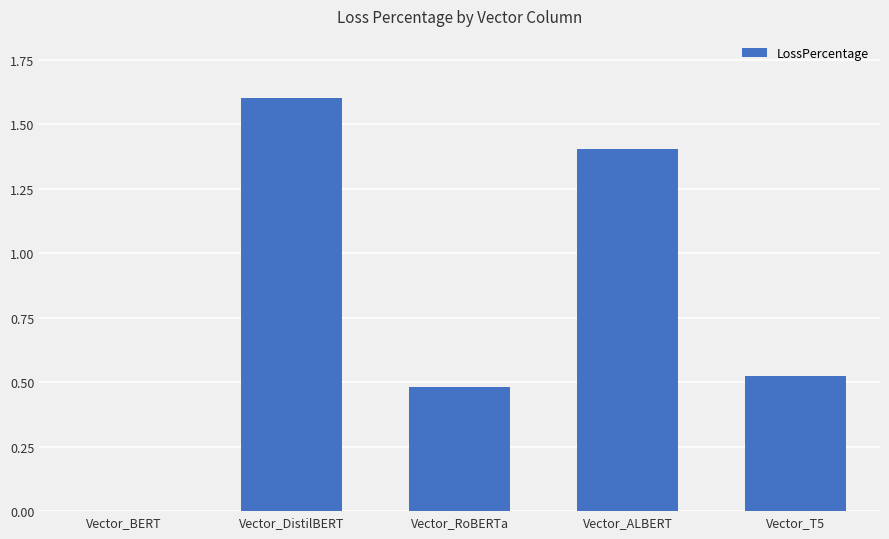

How many data points does each series have?

5